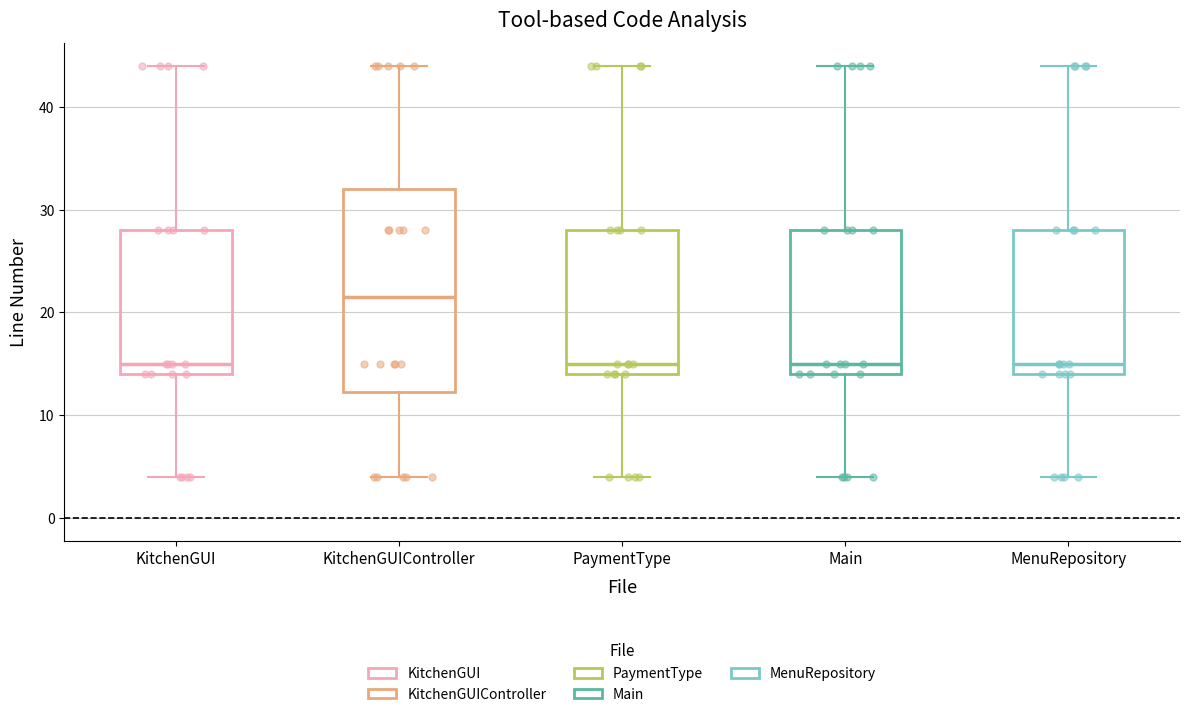

Which box has the highest median line?

KitchenGUIController